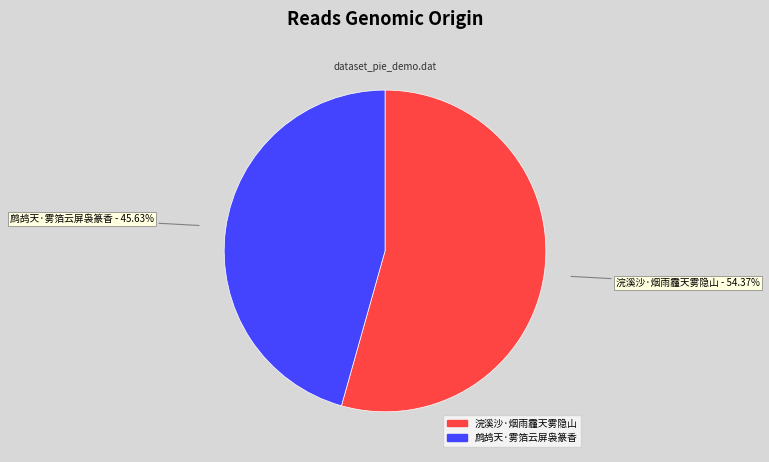

Which has a higher value, 鹧鸪天·雾箔云屏袅篆香 or 浣溪沙·烟雨霾天雾隐山?

浣溪沙·烟雨霾天雾隐山